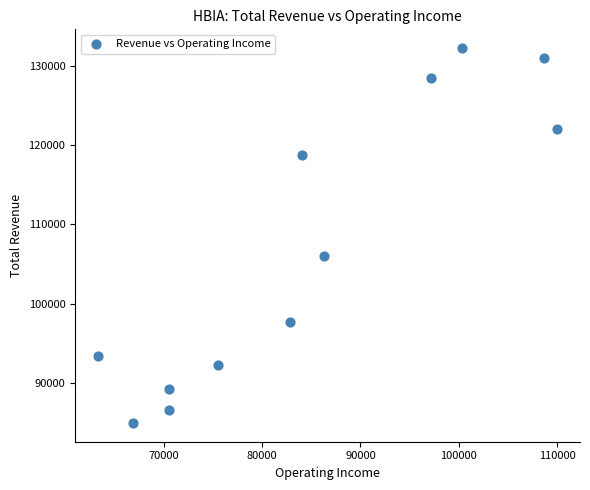

What Y value in the scatter plot is closest to 108600?

106000